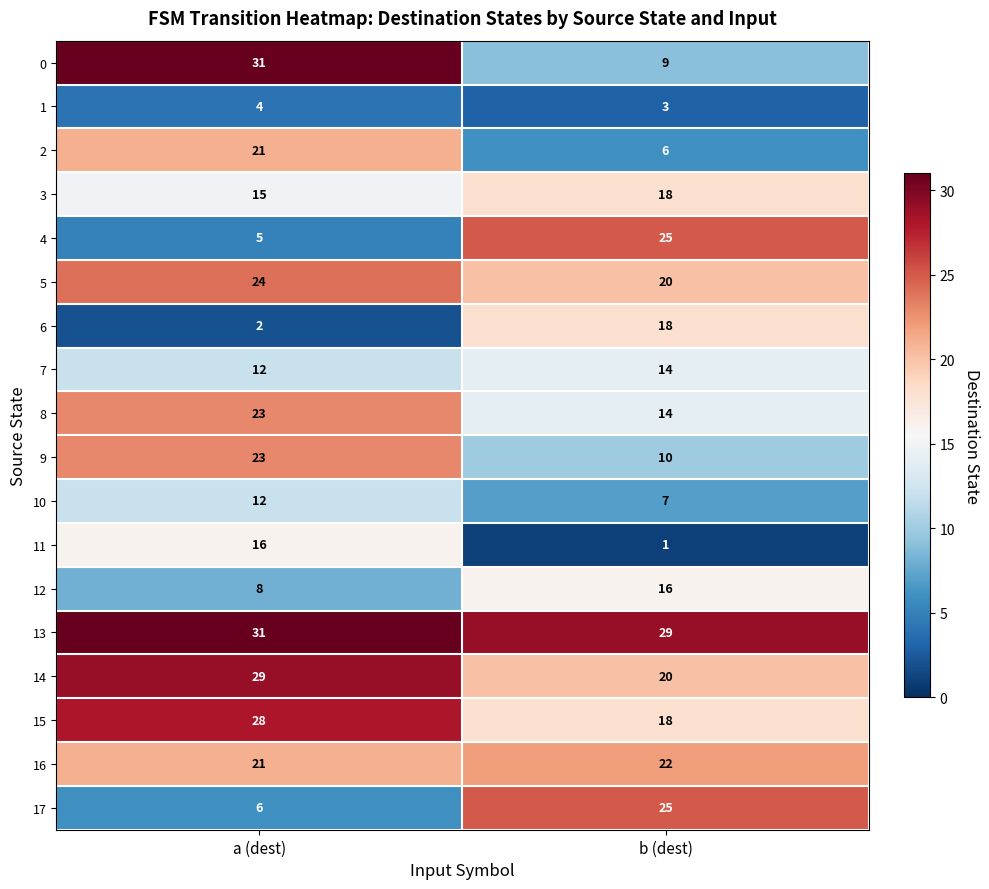

At which category is the sum across all series the highest?

a (dest)